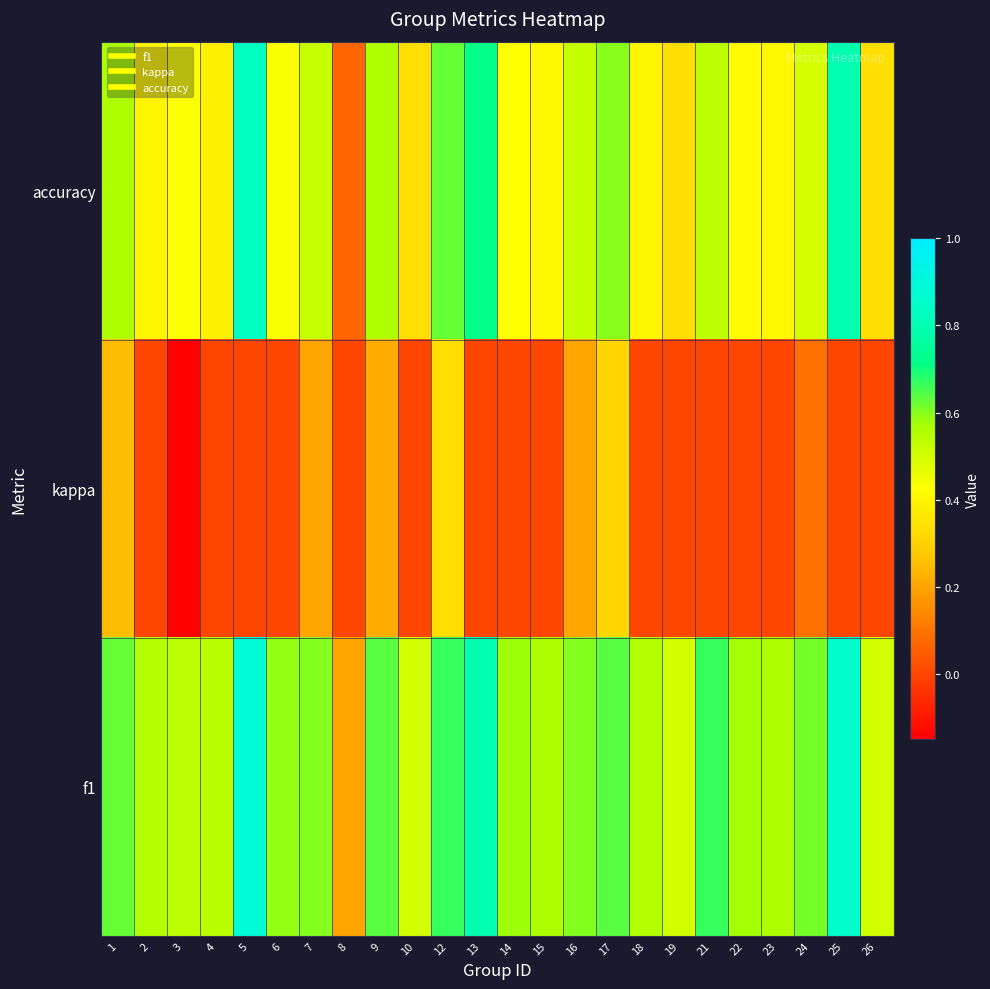

Reading left to right, transcribe all the data shown in this chart.

accuracy: 1=0.6	2=0.4	3=0.4	4=0.4	5=0.8	6=0.4	7=0.5	8=0.1	9=0.6	10=0.3	12=0.6	13=0.7	14=0.4	15=0.4	16=0.5	17=0.6	18=0.4	19=0.3	21=0.5	22=0.4	23=0.4	24=0.5	25=0.8	26=0.3
kappa: 1=0.2	2=0.0	3=-0.1	4=0.0	5=0.0	6=0.0	7=0.2	8=0.0	9=0.2	10=0.0	12=0.3	13=0.0	14=0.0	15=0.0	16=0.2	17=0.3	18=0.0	19=0.0	21=0.0	22=0.0	23=0.0	24=0.1	25=0.0	26=0.0
f1: 1=0.6	2=0.6	3=0.5	4=0.5	5=0.9	6=0.6	7=0.6	8=0.2	9=0.6	10=0.5	12=0.7	13=0.8	14=0.6	15=0.6	16=0.6	17=0.6	18=0.6	19=0.5	21=0.7	22=0.6	23=0.6	24=0.6	25=0.9	26=0.5